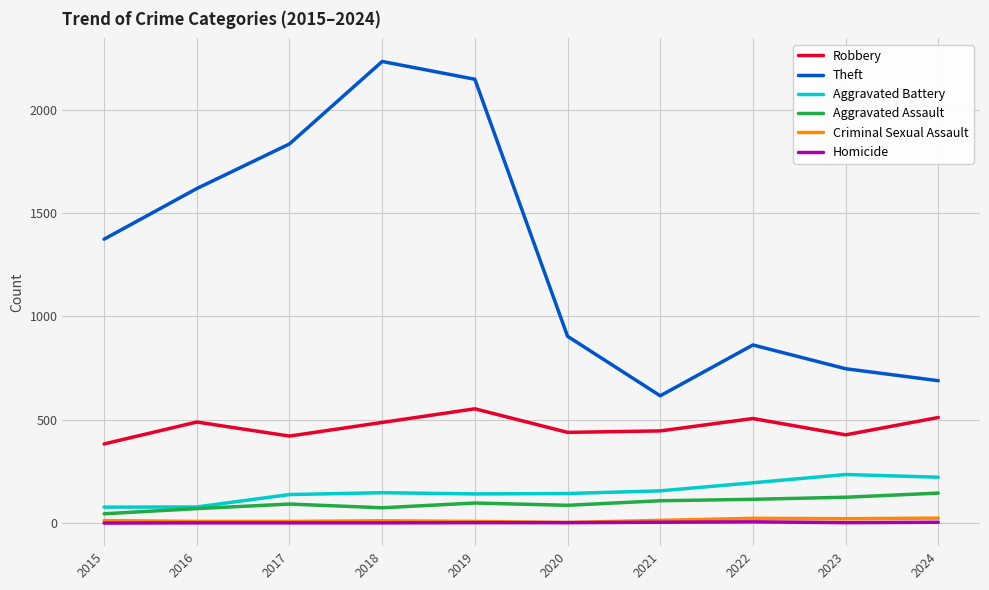

At which label does Robbery reach its peak?

2019